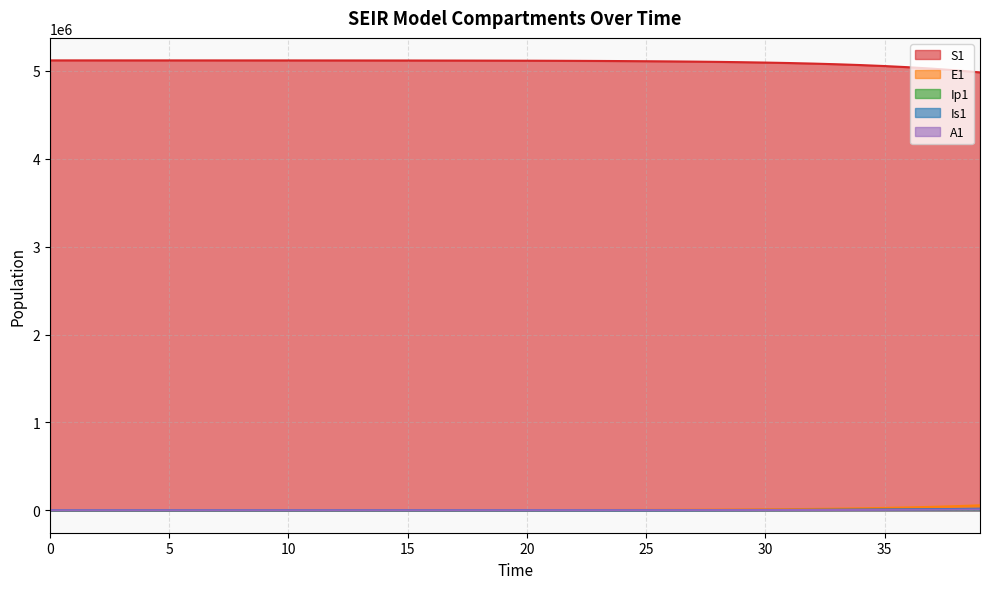

At 12, list the series in order from largest to smallest.

S1, E1, Is1, A1, Ip1